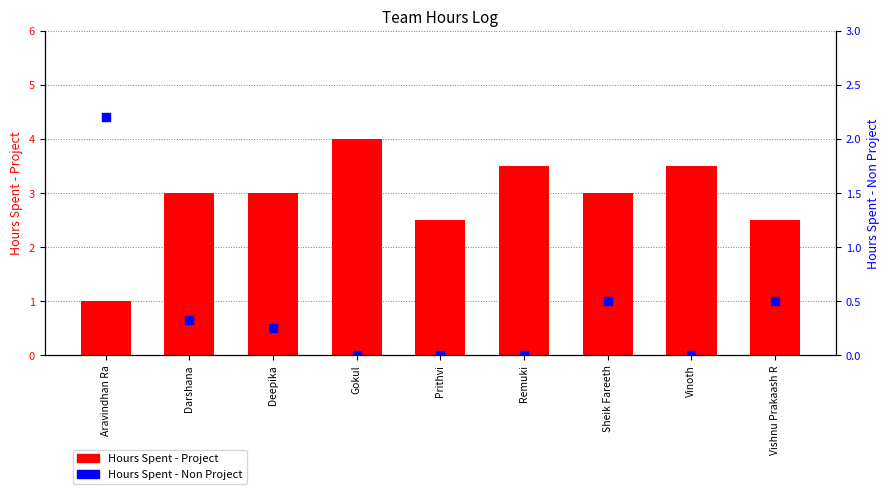

At which category is the sum across all series the highest?

Gokul